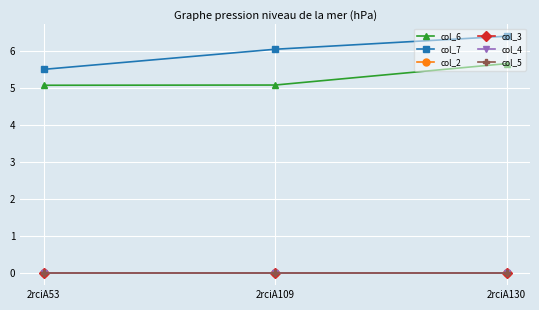

Which series has the largest total across all categories?

col_7